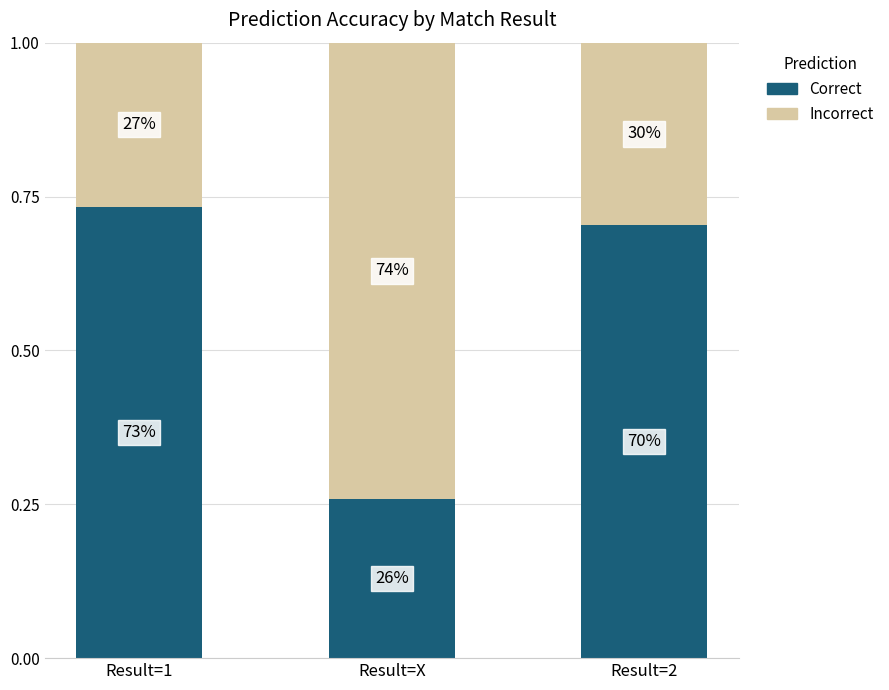

What are all the series names shown in the legend?

Correct, Incorrect